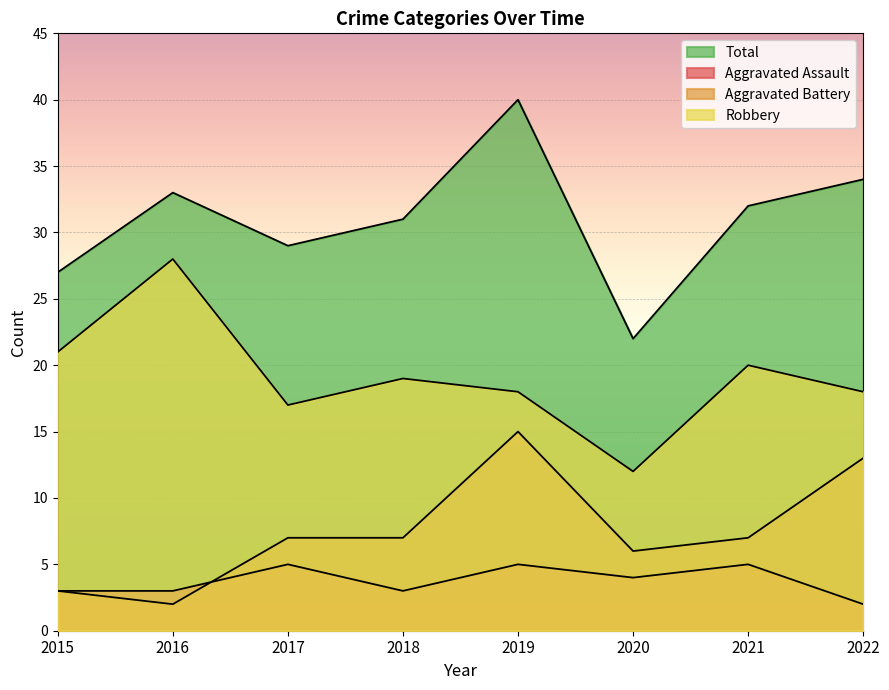

What are all the series names shown in the legend?

Aggravated Assault, Aggravated Battery, Robbery, Total